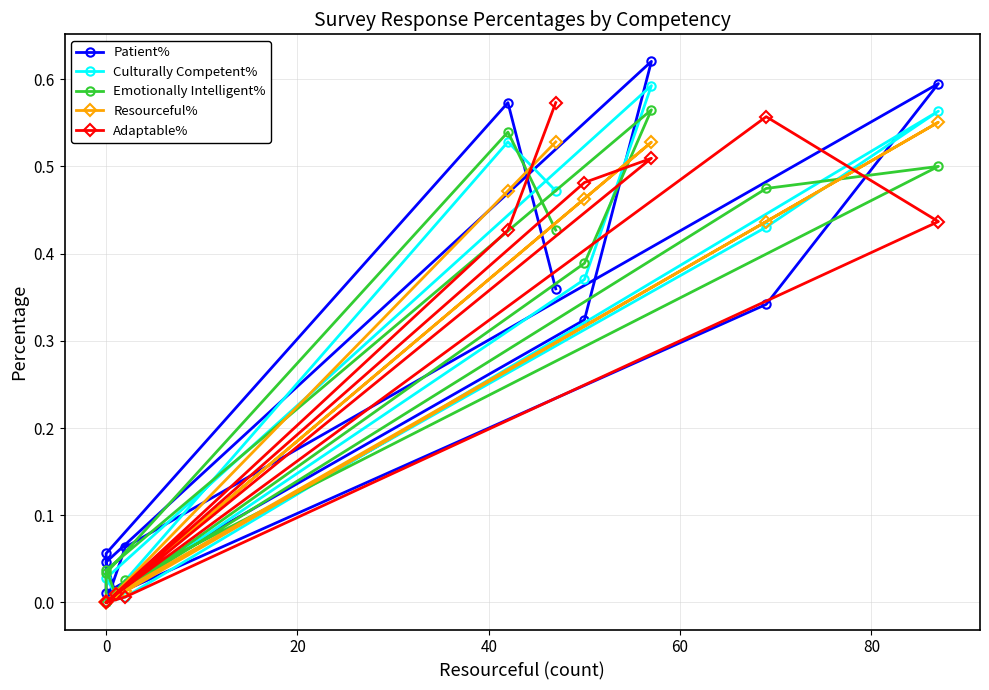

What are all the series names shown in the legend?

Patient%, Culturally Competent%, Emotionally Intelligent%, Resourceful%, Adaptable%